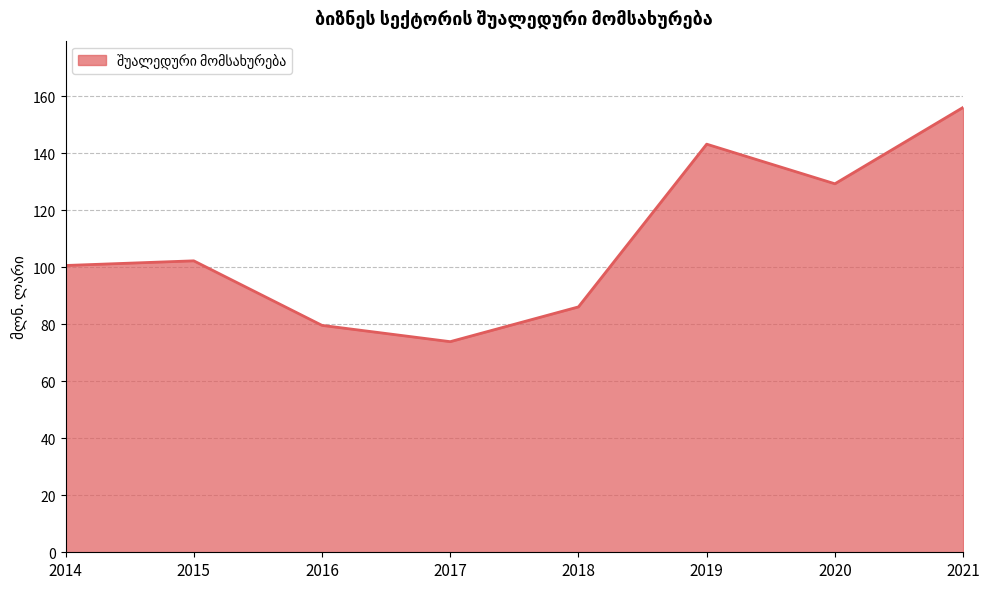

Reading left to right, extract all data points from this chart.

100.6	102.3	79.6	73.9	86.1	143.2	129.3	156.1